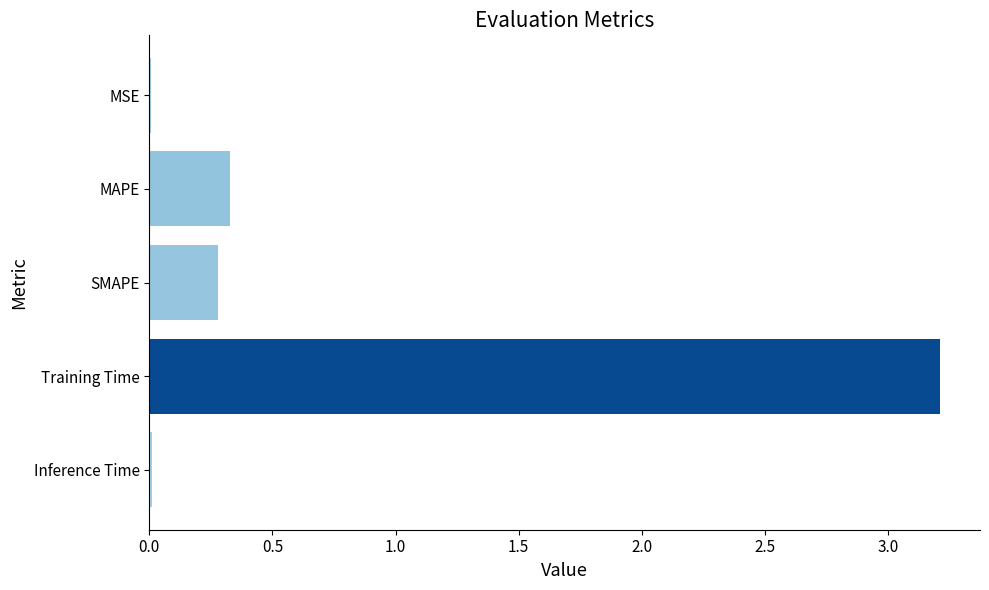

Is it true that the value at MSE is 0.0?

True